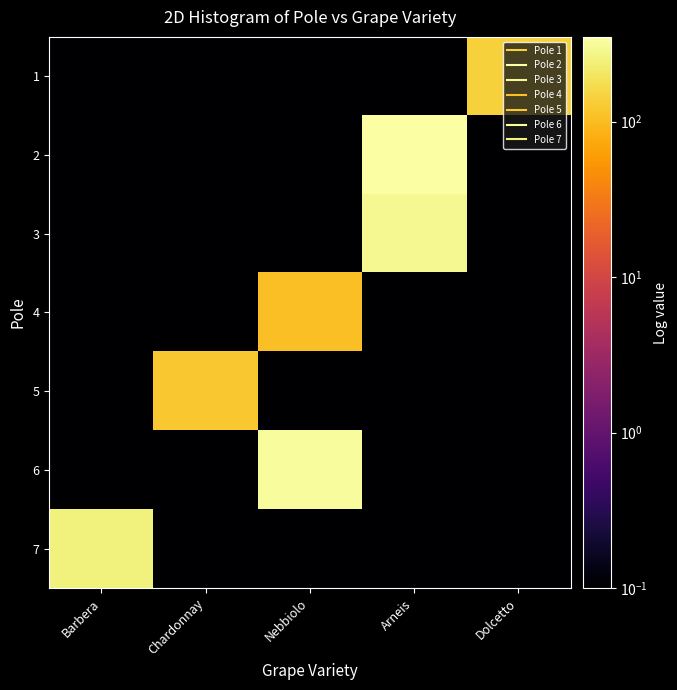

Reading left to right, transcribe all the data shown in this chart.

1: Barbera=0.1	Chardonnay=0.1	Nebbiolo=0.1	Arneis=0.1	Dolcetto=143.0
2: Barbera=0.1	Chardonnay=0.1	Nebbiolo=0.1	Arneis=350.0	Dolcetto=0.1
3: Barbera=0.1	Chardonnay=0.1	Nebbiolo=0.1	Arneis=296.0	Dolcetto=0.1
4: Barbera=0.1	Chardonnay=0.1	Nebbiolo=105.0	Arneis=0.1	Dolcetto=0.1
5: Barbera=0.1	Chardonnay=121.0	Nebbiolo=0.1	Arneis=0.1	Dolcetto=0.1
6: Barbera=0.1	Chardonnay=0.1	Nebbiolo=320.0	Arneis=0.1	Dolcetto=0.1
7: Barbera=254.0	Chardonnay=0.1	Nebbiolo=0.1	Arneis=0.1	Dolcetto=0.1